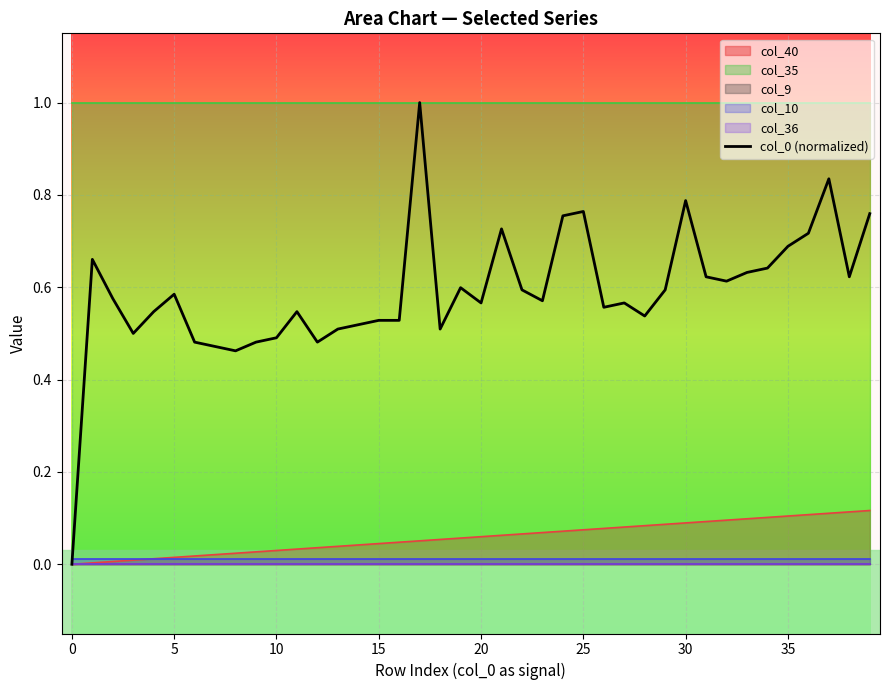

How many values are above zero?

39